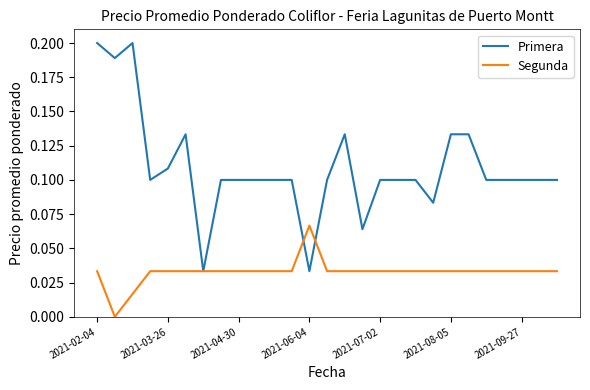

How many lines are shown in the chart?

2